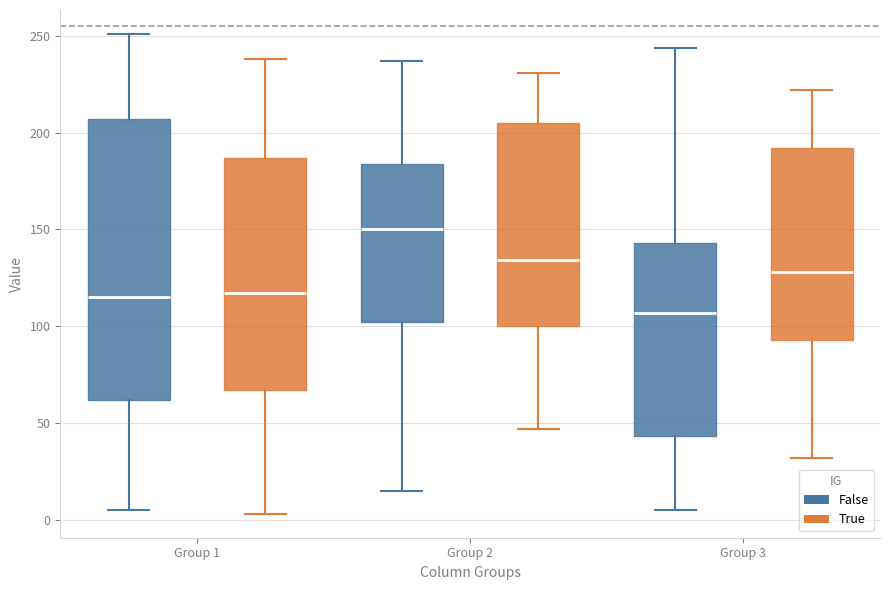

Which box's median line is the lowest?

Group 3 (False)